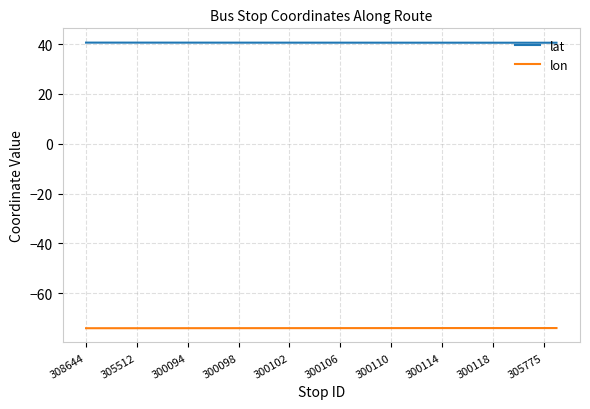

List the series in order of their overall mean, lowest first.

lon, lat